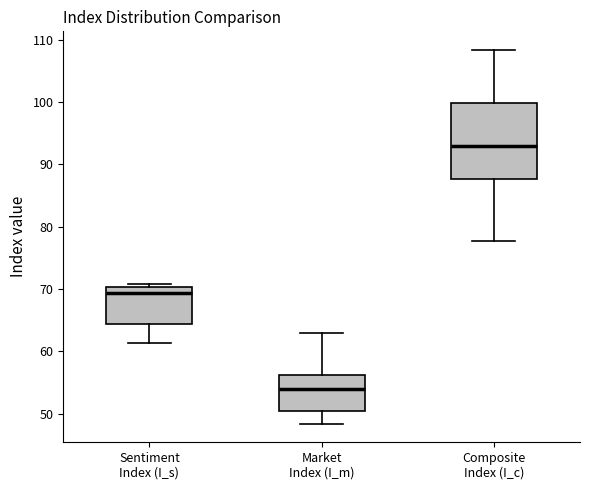

Reading left to right, transcribe this box plot: for each box, give where its median line is, the range the box spans, and where its two whiskers end, as read against the y-axis. The values are not printed on the chart, so give them approximately, as read against the axis.

Sentiment Index (I_s): median 69, box 64 to 70, whiskers 61 to 71
Market Index (I_m): median 54, box 51 to 56, whiskers 48 to 63
Composite Index (I_c): median 93, box 88 to 100, whiskers 78 to 108